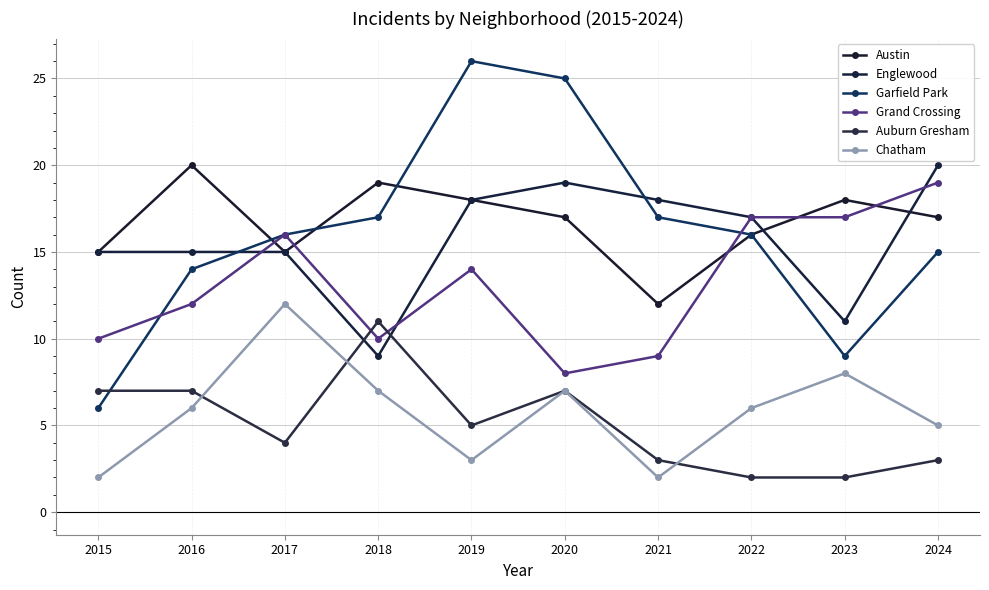

Count the number of categories in the chart.

10